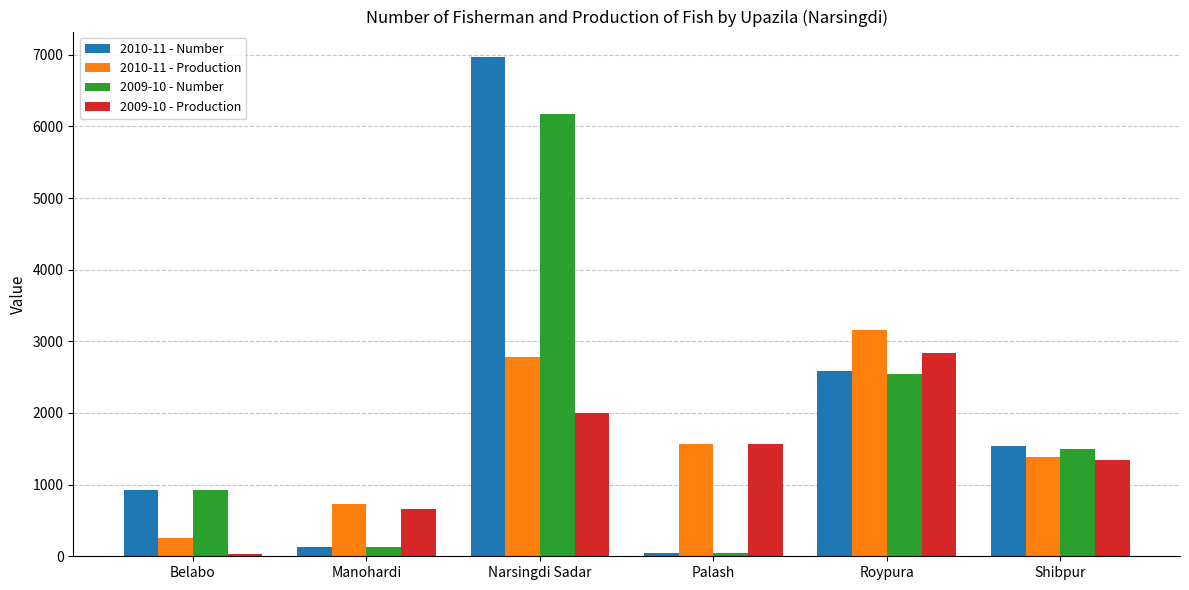

Rank the series by their maximum value, from highest to lowest.

2010-11 - Number, 2009-10 - Number, 2010-11 - Production, 2009-10 - Production